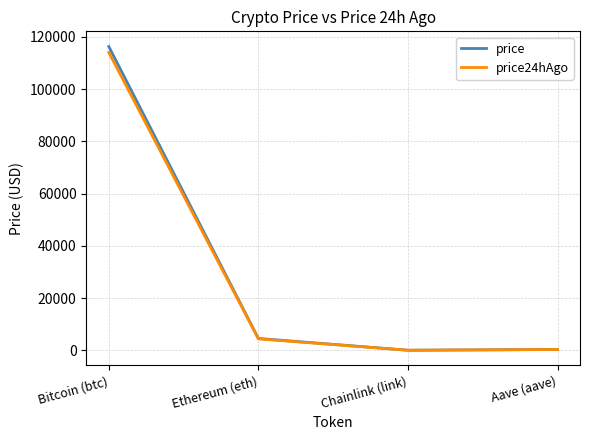

How many values in the price series exceed 4530?

2